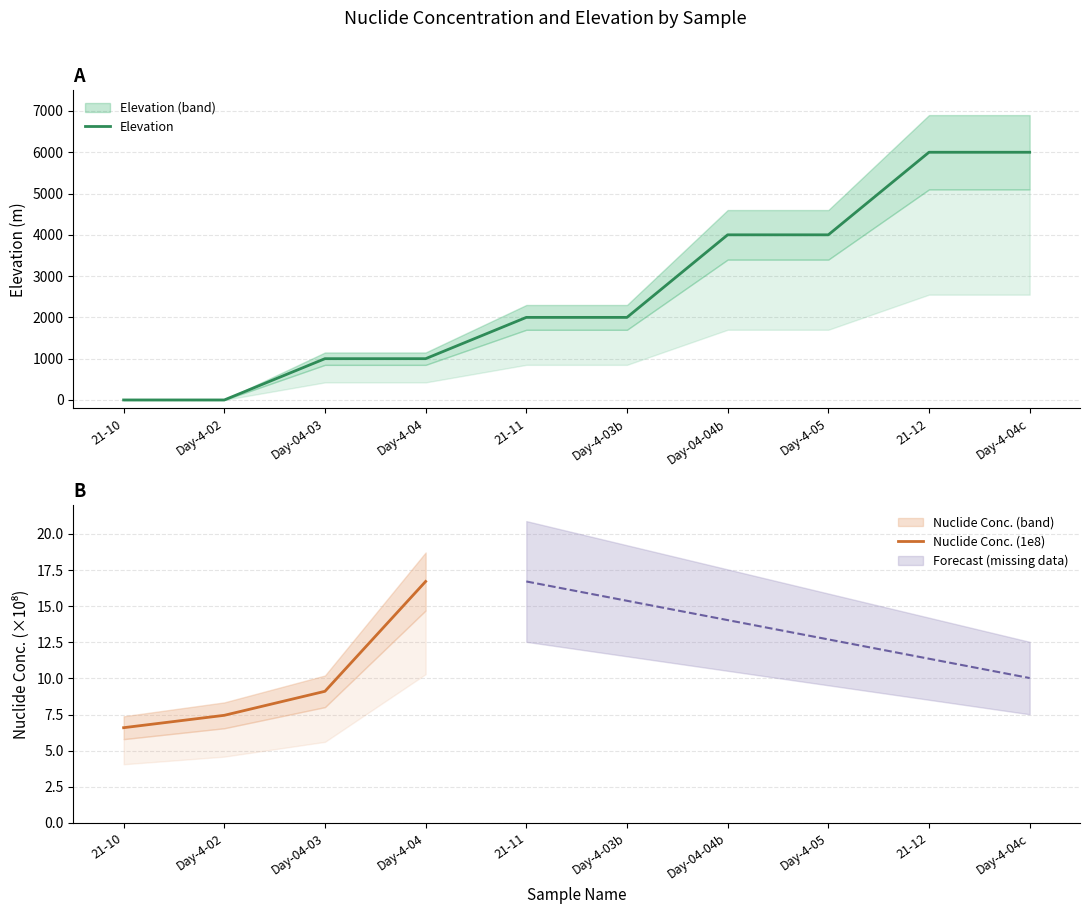

The value of Elevation at 21-10 is -2849. True or false?

False